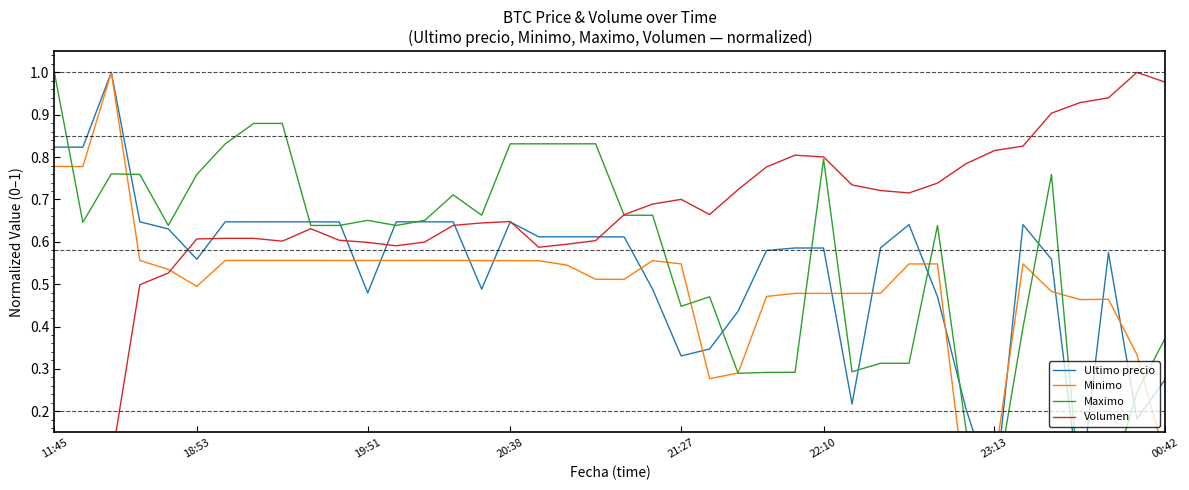

What value does the Minimo series have at 00:42?

0.1